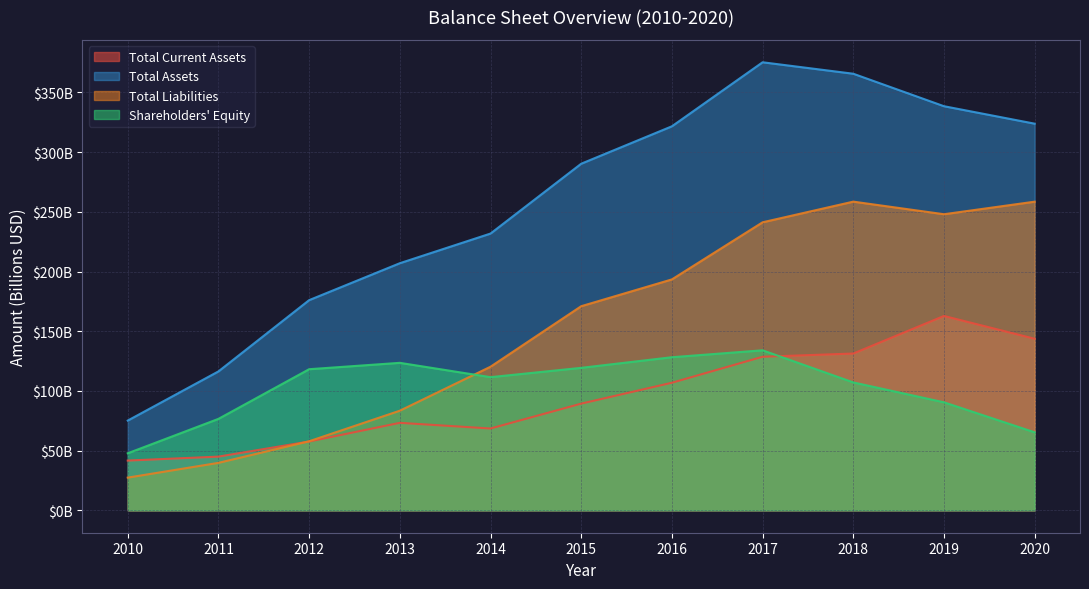

Which series has the largest range (max minus min)?

Total Assets